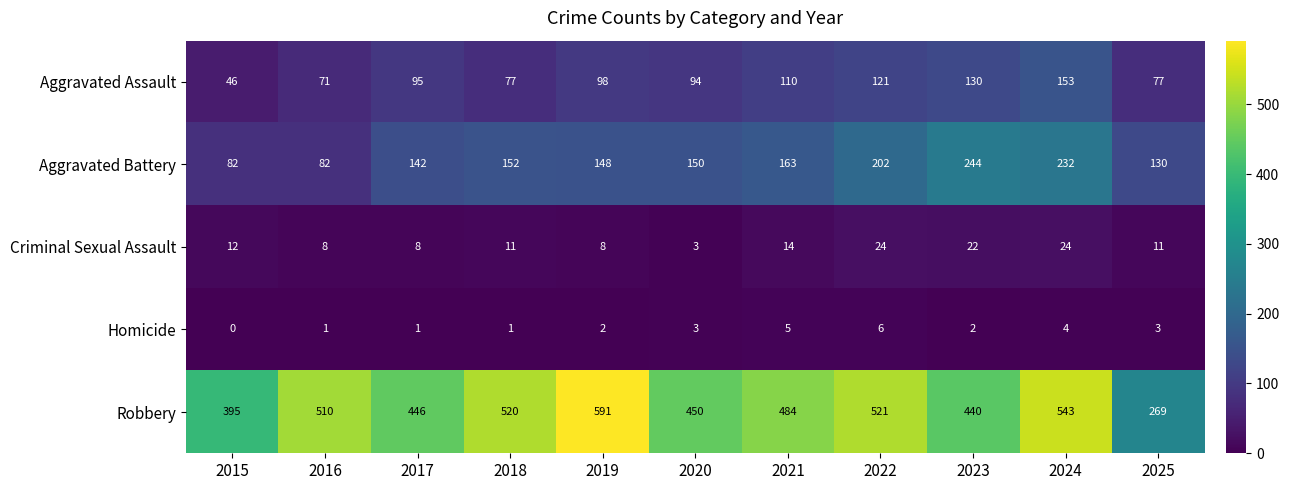

What is the spread (max minus min) of values at 2017?

445